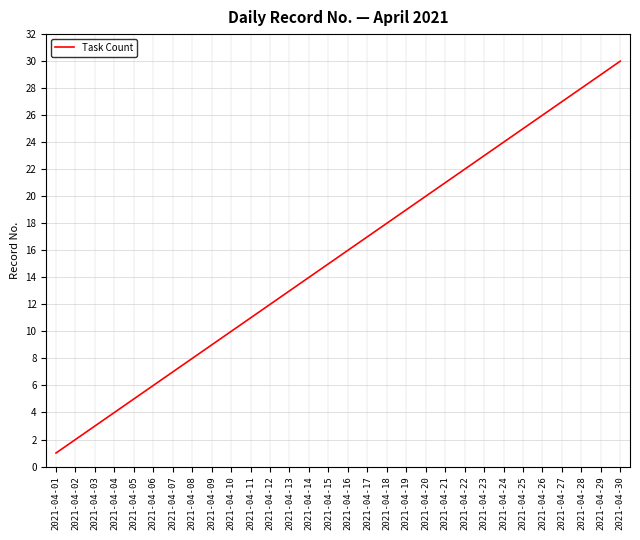

The chart shows a value of 24 at 2021-04-24. True or false?

True